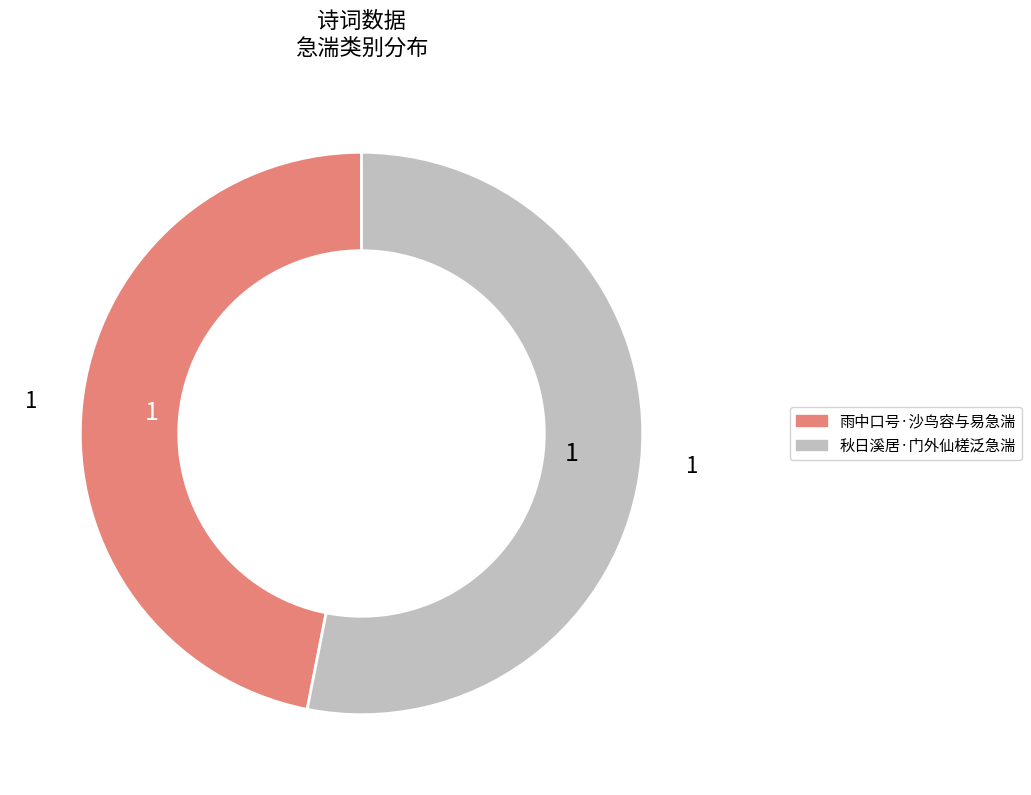

Does 秋日溪居·门外仙槎泛急湍 represent more than half of the total?

Yes